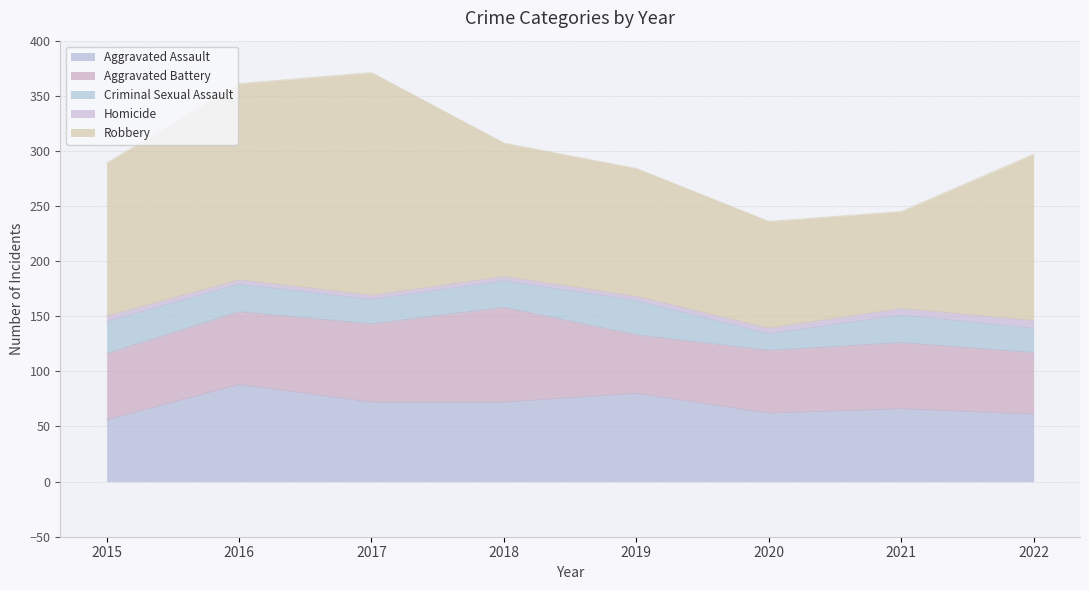

Reading left to right, list all the values displayed in this chart.

Aggravated Assault: 56	88	72	72	80	62	66	61
Aggravated Battery: 60	66	71	86	53	57	60	56
Criminal Sexual Assault: 29	25	22	24	31	15	25	22
Homicide: 5	4	4	4	4	5	6	7
Robbery: 139	178	202	121	116	97	88	151